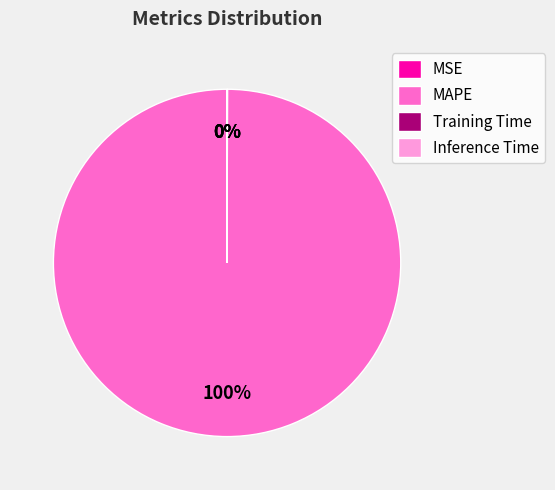

The MAPE slice represents 100% of the pie. True or false?

True